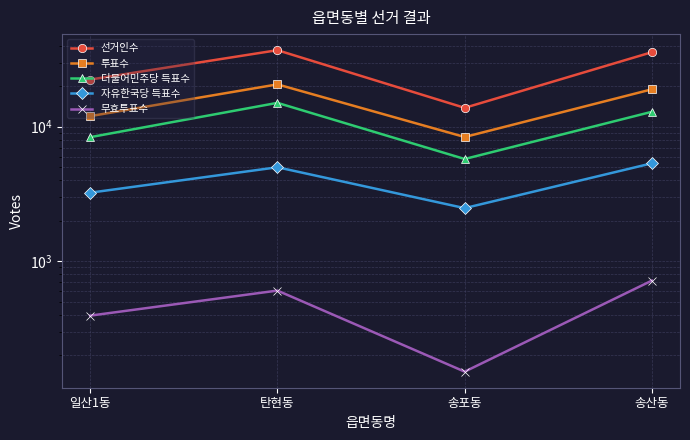

Rank the series by their maximum value, from highest to lowest.

선거인수, 투표수, 더불어민주당 득표수, 자유한국당 득표수, 무효투표수